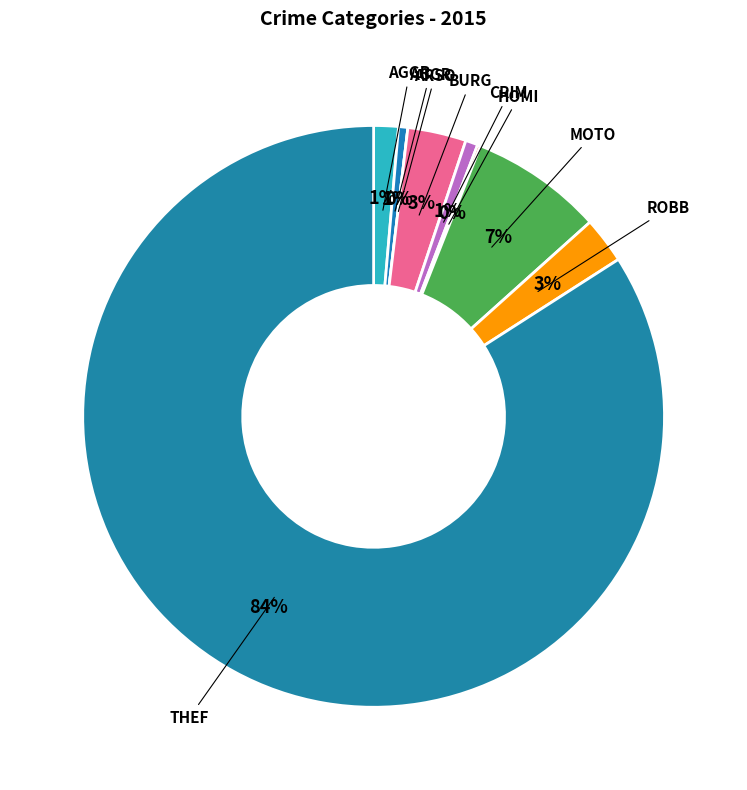

What is the change in value from Aggravated Battery to Burglary?

+16